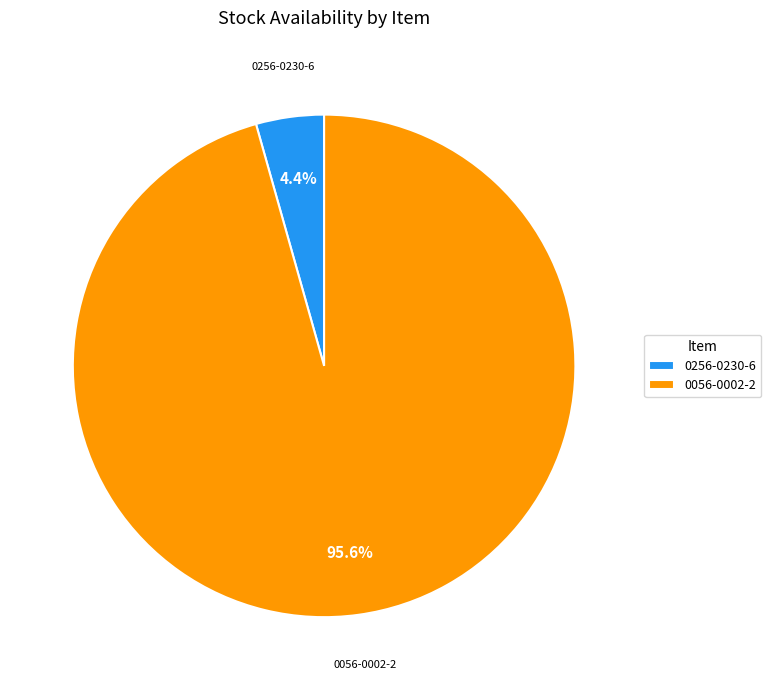

Does 0056-0002-2 represent more than half of the total?

Yes